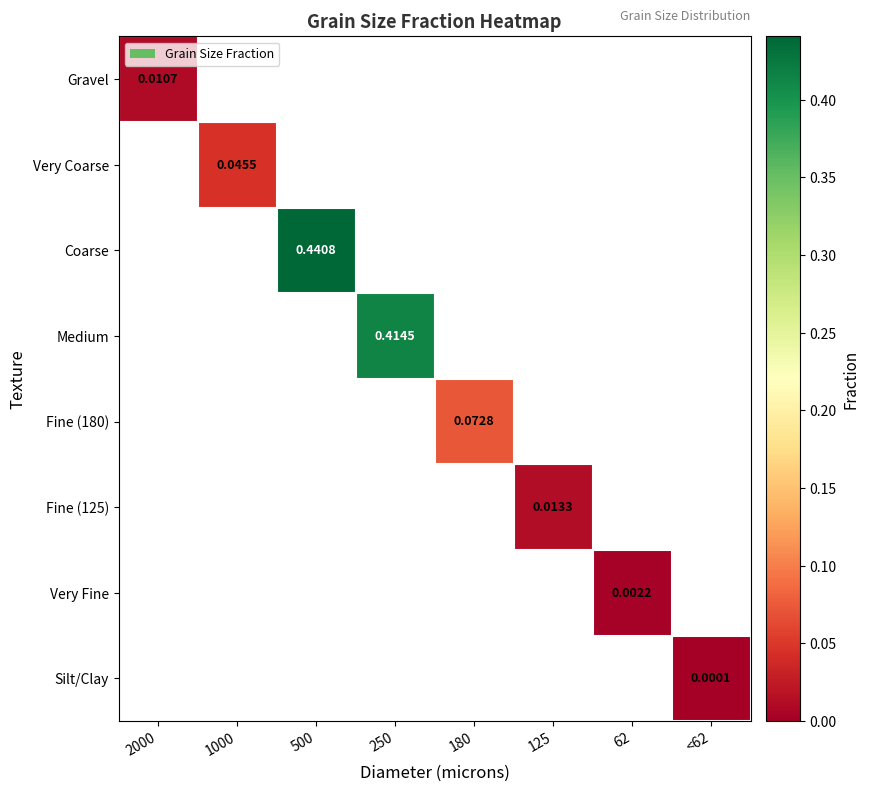

Which label corresponds to the largest value in the chart?

500